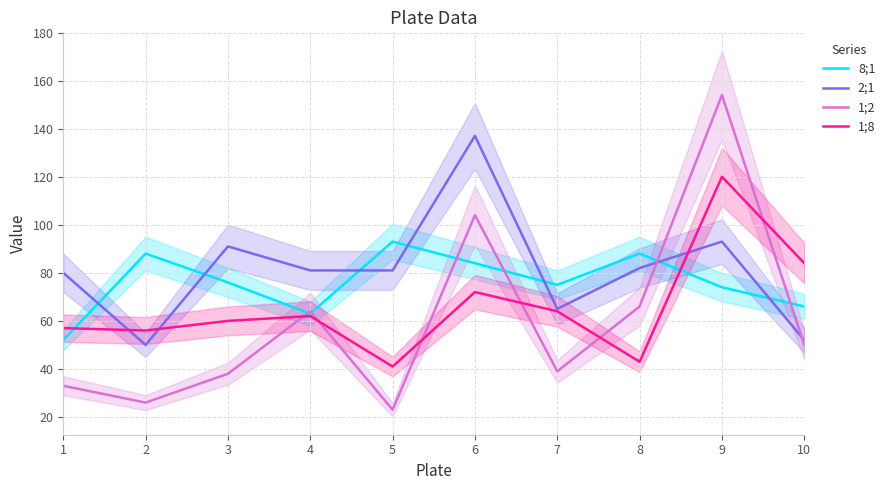

Which has a higher value, 9 or 8?

8